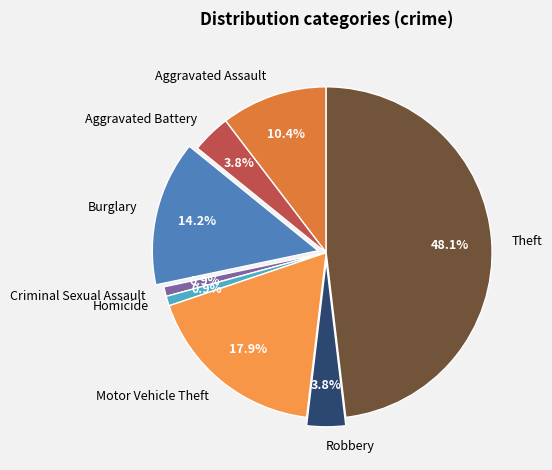

Does Theft represent more than half of the total?

No